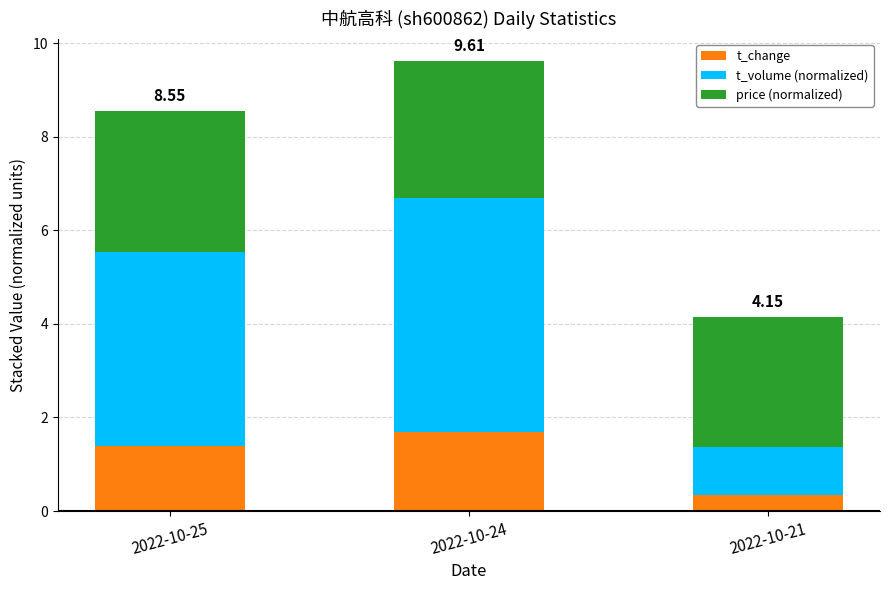

At which category is the sum across all series the highest?

2022-10-24